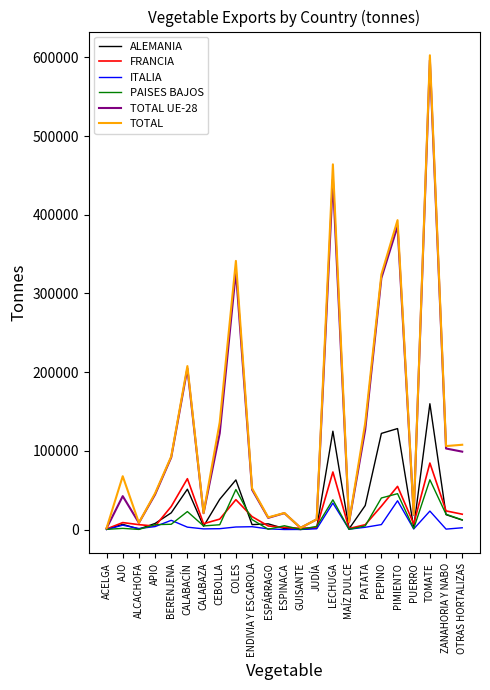

Which label corresponds to the largest value in the chart?

TOMATE